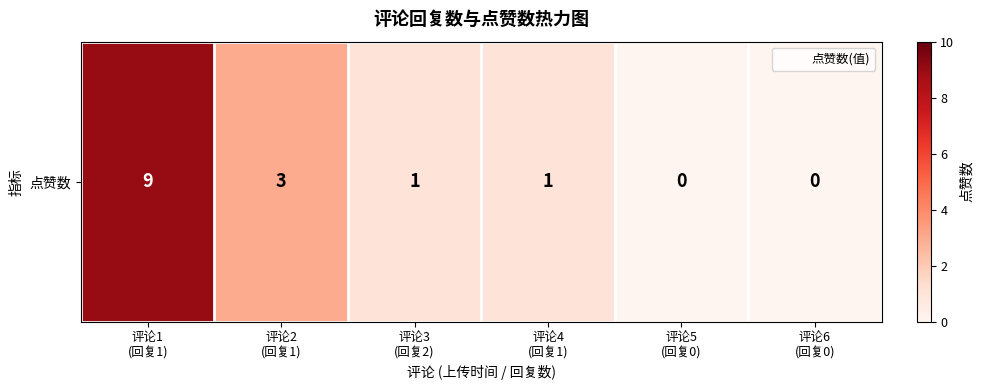

The value at 评论4
(回复1) is 1. True or false?

True